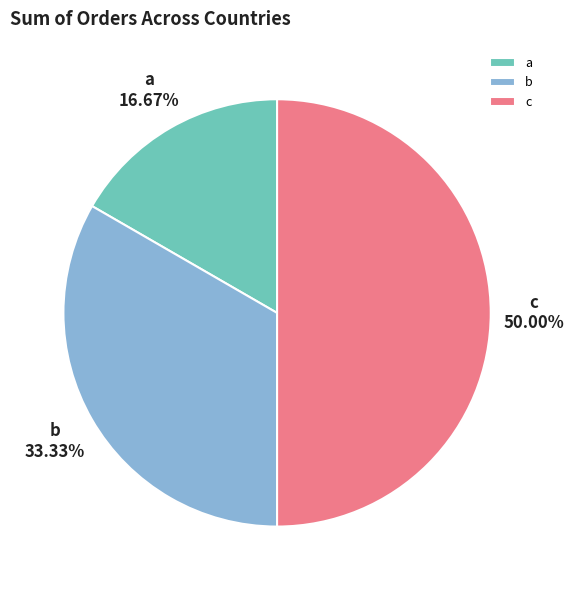

Approximately how many times larger is the value at a compared to c?

0.3